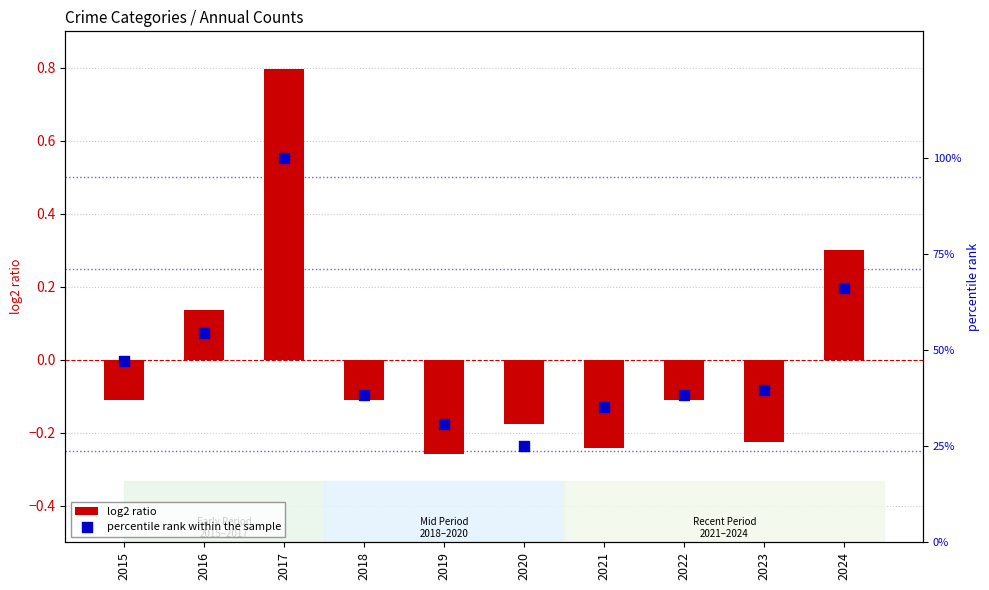

What is the total value across all series at 2016?

54.5